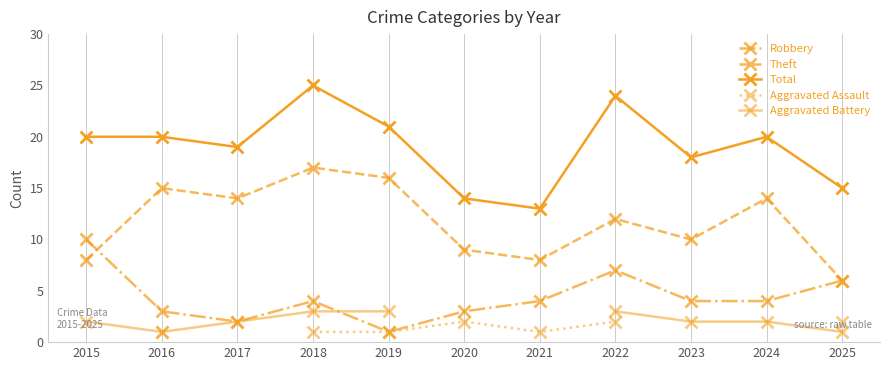

True or false: Aggravated Assault has more than 0 interior local peaks.

True